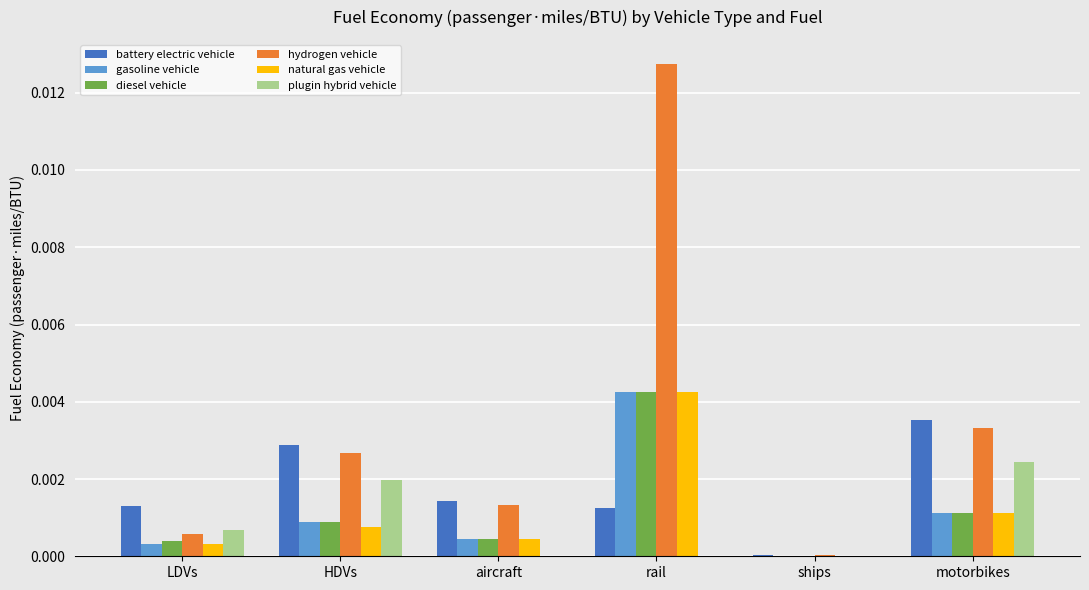

At which category is the sum across all series the highest?

rail